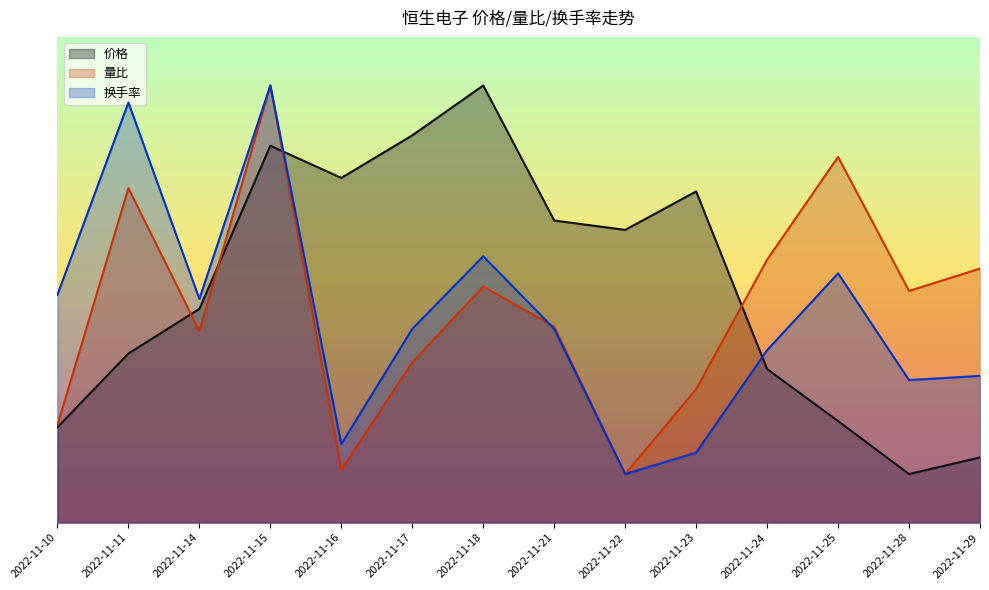

Reading left to right, extract all data points from this chart.

价格: 9.8	17.4	22.0	38.8	35.5	39.9	45.0	31.1	30.1	34.1	15.8	10.5	5.0	6.7
量比: 10.1	34.4	19.7	45.0	5.5	16.5	24.3	20.2	5.0	13.7	27.1	37.6	23.9	26.1
换手率: 23.5	43.2	23.0	45.0	8.1	19.9	27.4	19.9	5.0	7.2	17.7	25.7	14.7	15.1